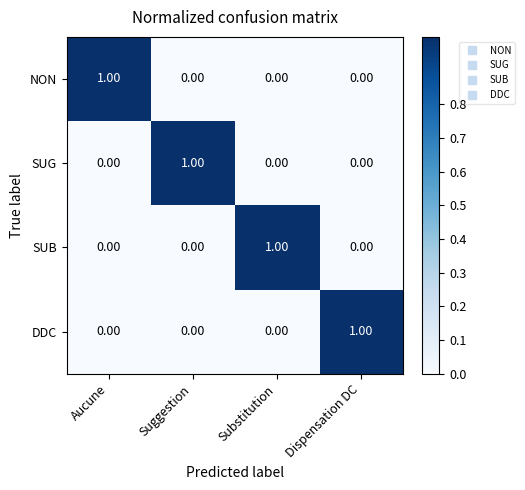

Count the number of categories in the chart.

4